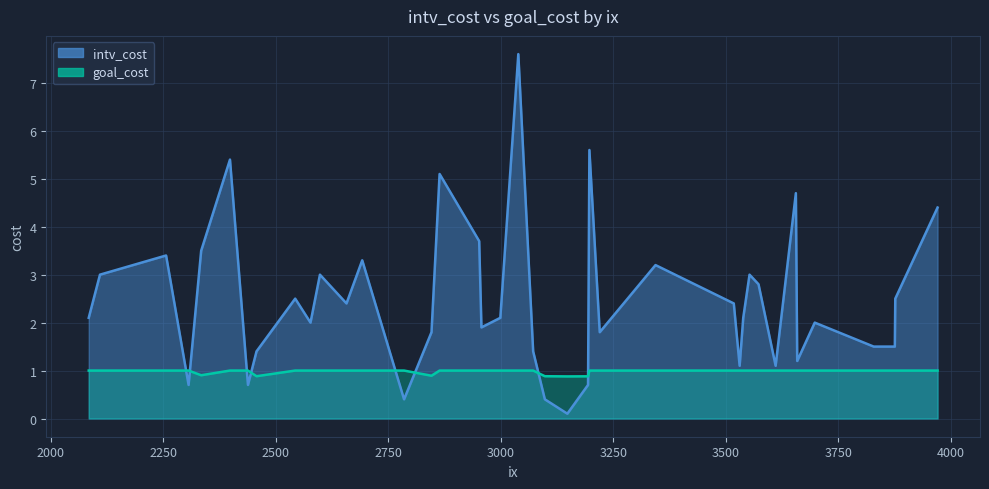

At which category does the chart reach its minimum across all series?

3148